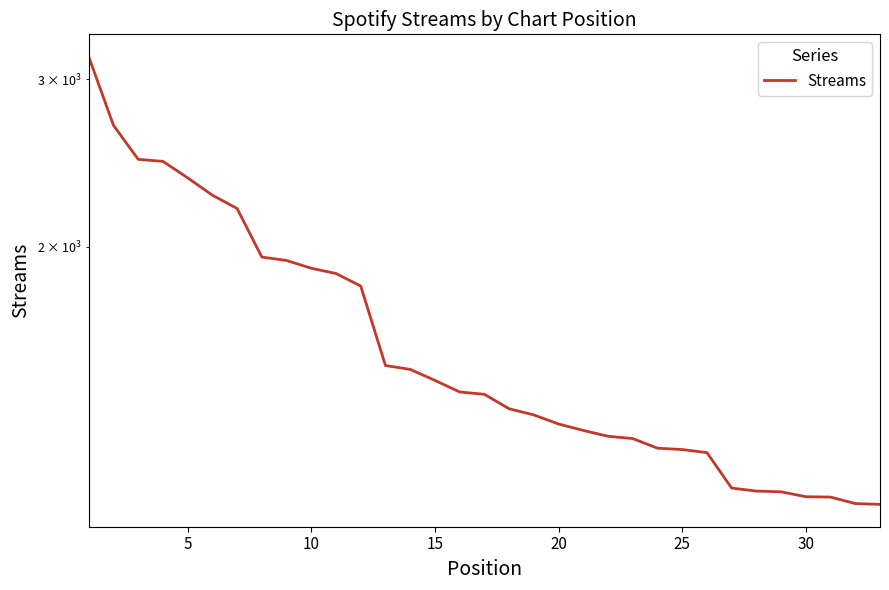

The chart shows a value of 1875 at 10. True or false?

True